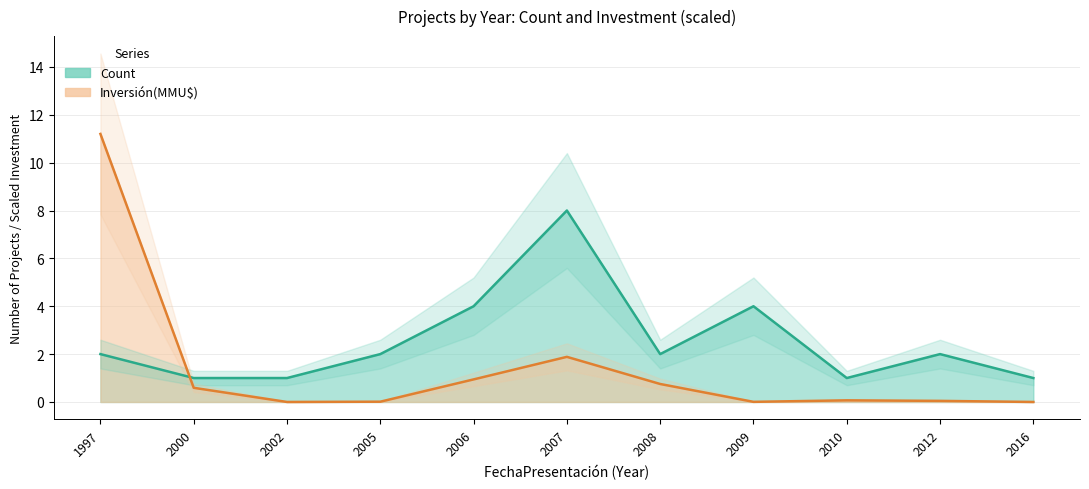

Between 2007 and 2016, which series saw the biggest shift?

Count